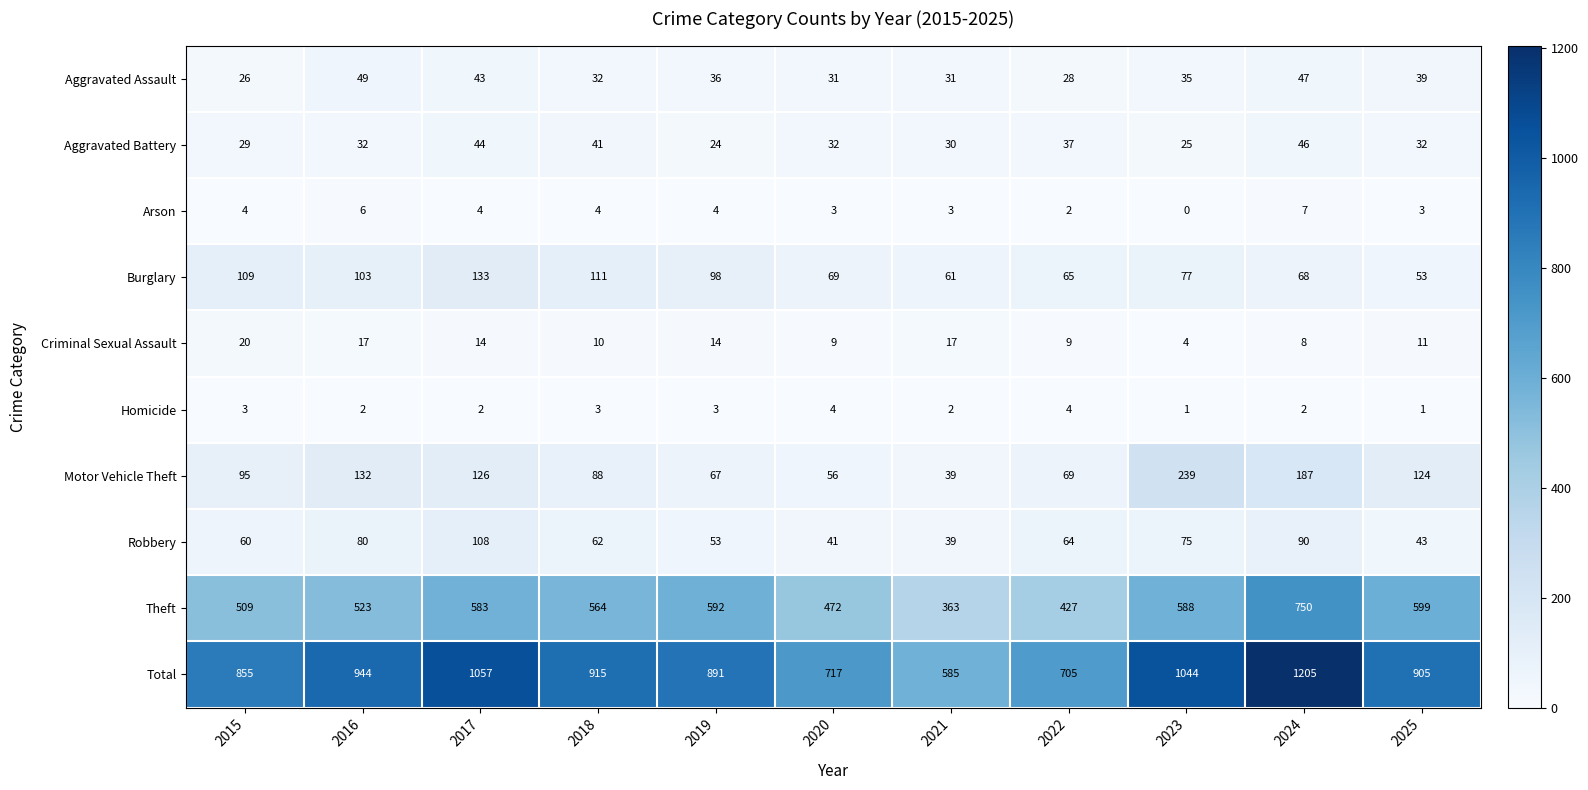

At which label is Total closest to 895?

2019